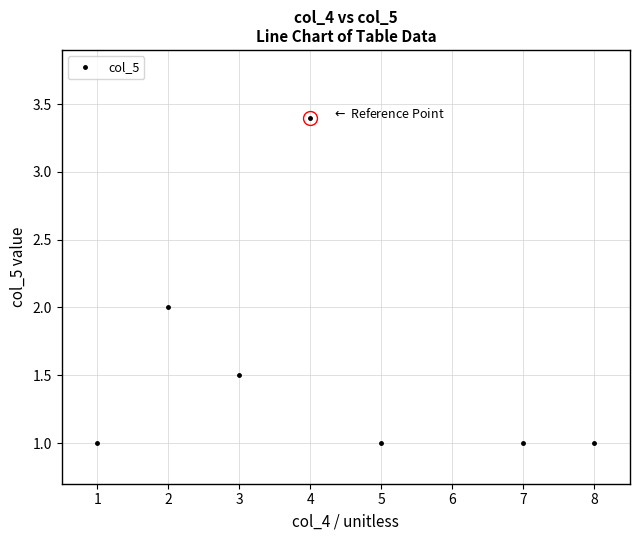

What is the sum of all values?

10.9